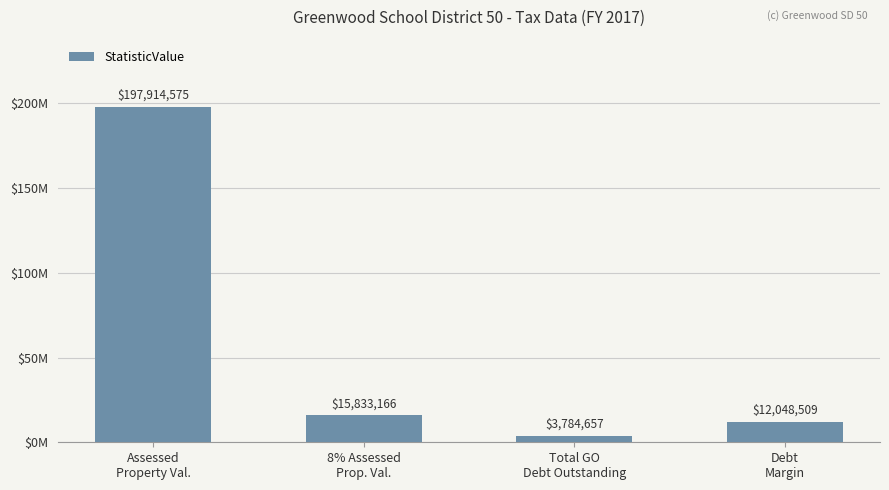

What is the ratio of the value at Assessed
Property Val. to the value at Debt
Margin?

16.4